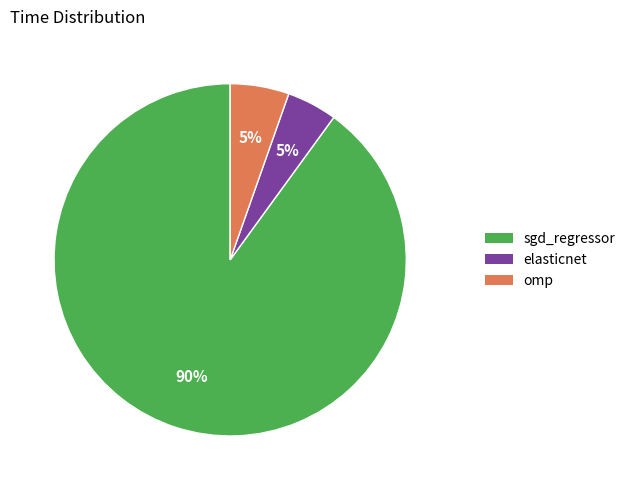

Is there a majority slice in this chart?

Yes